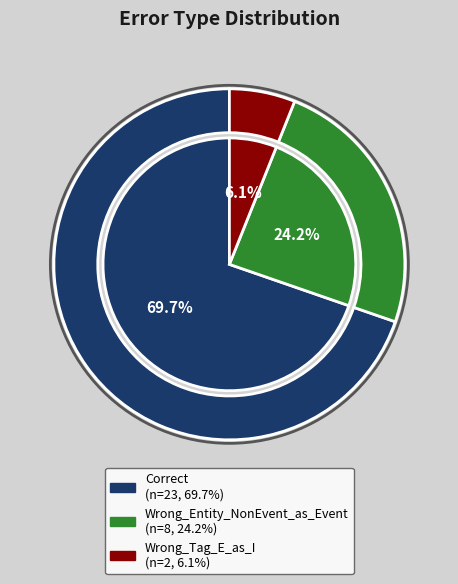

Combined, what portion of the pie is Correct and Wrong_Entity_NonEvent_as_Event?

93.9%